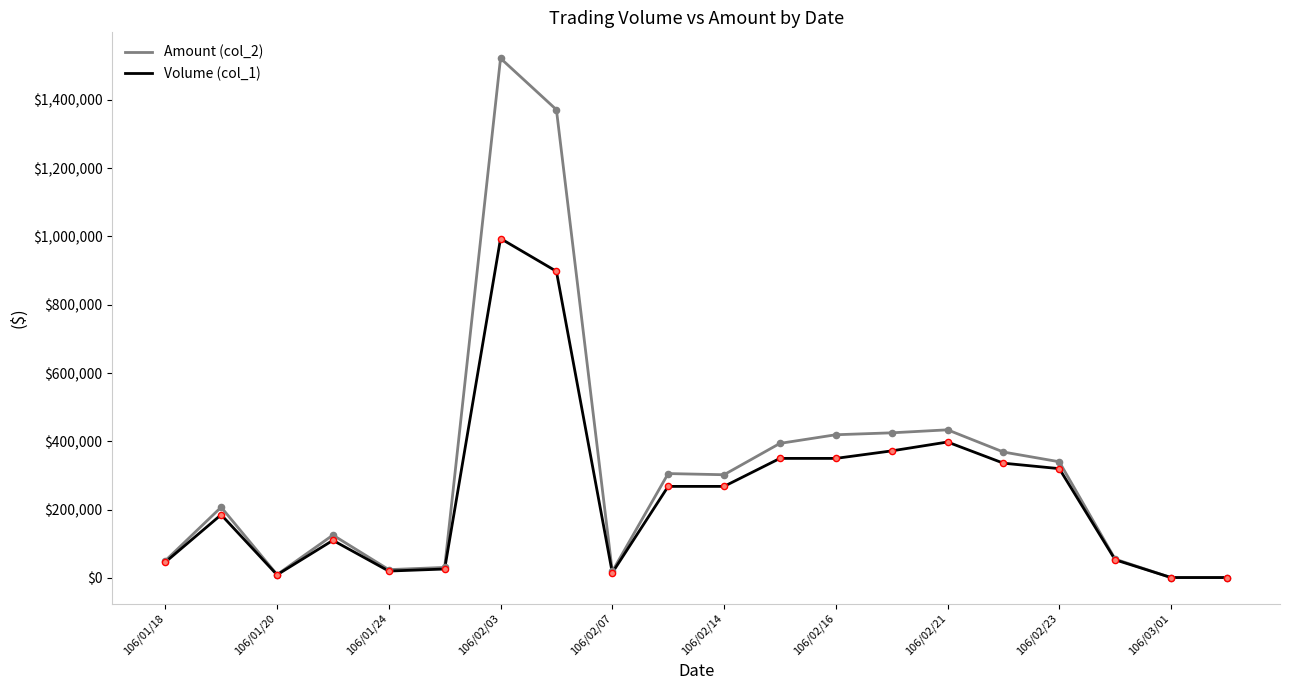

What are all the series names shown in the legend?

Amount (col_2), Volume (col_1)